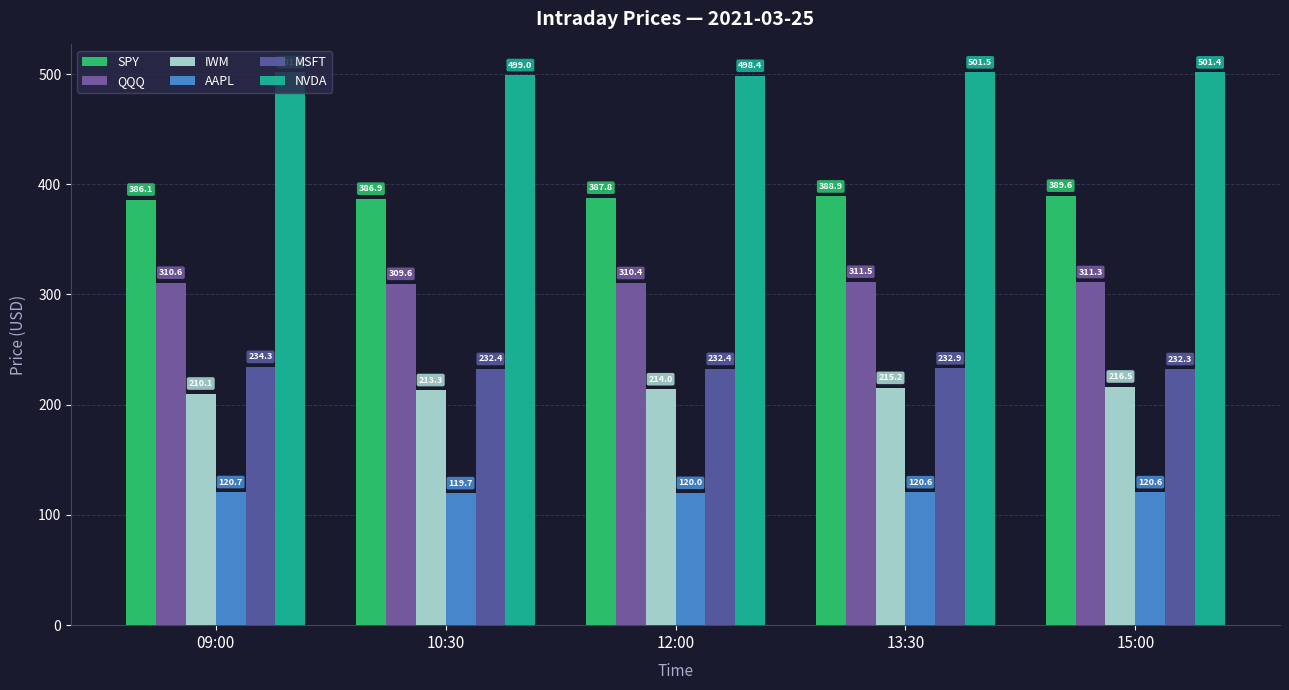

Reading left to right, extract all data points from this chart.

SPY: 09:00=386.1	10:30=386.9	12:00=387.8	13:30=388.9	15:00=389.6
QQQ: 09:00=310.6	10:30=309.6	12:00=310.4	13:30=311.5	15:00=311.3
IWM: 09:00=210.1	10:30=213.3	12:00=214.0	13:30=215.2	15:00=216.5
AAPL: 09:00=120.7	10:30=119.7	12:00=120.0	13:30=120.6	15:00=120.6
MSFT: 09:00=234.3	10:30=232.4	12:00=232.4	13:30=232.9	15:00=232.3
NVDA: 09:00=501.8	10:30=499.0	12:00=498.4	13:30=501.5	15:00=501.4